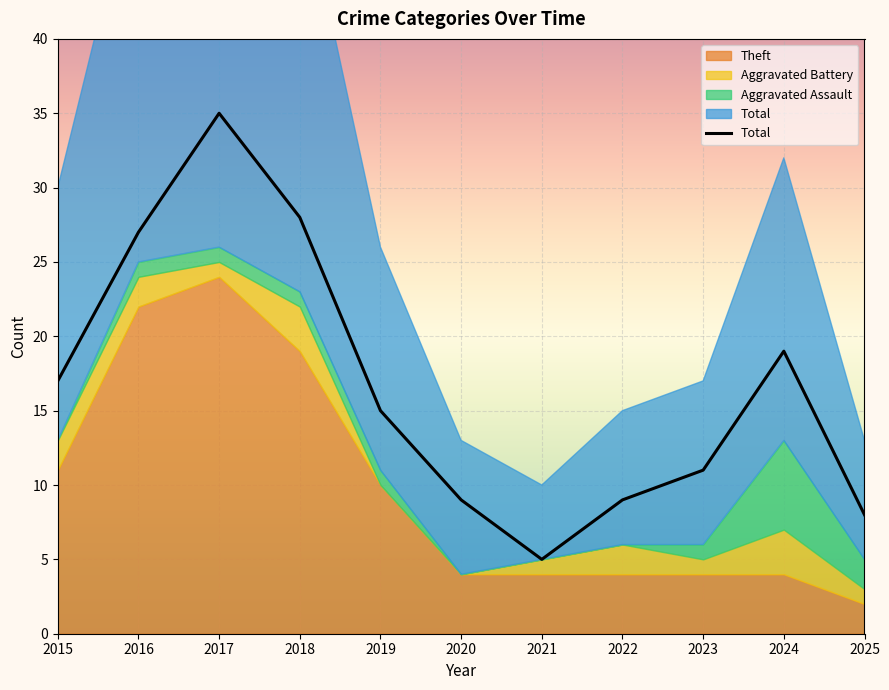

What is the difference between the maximum and minimum values?

30